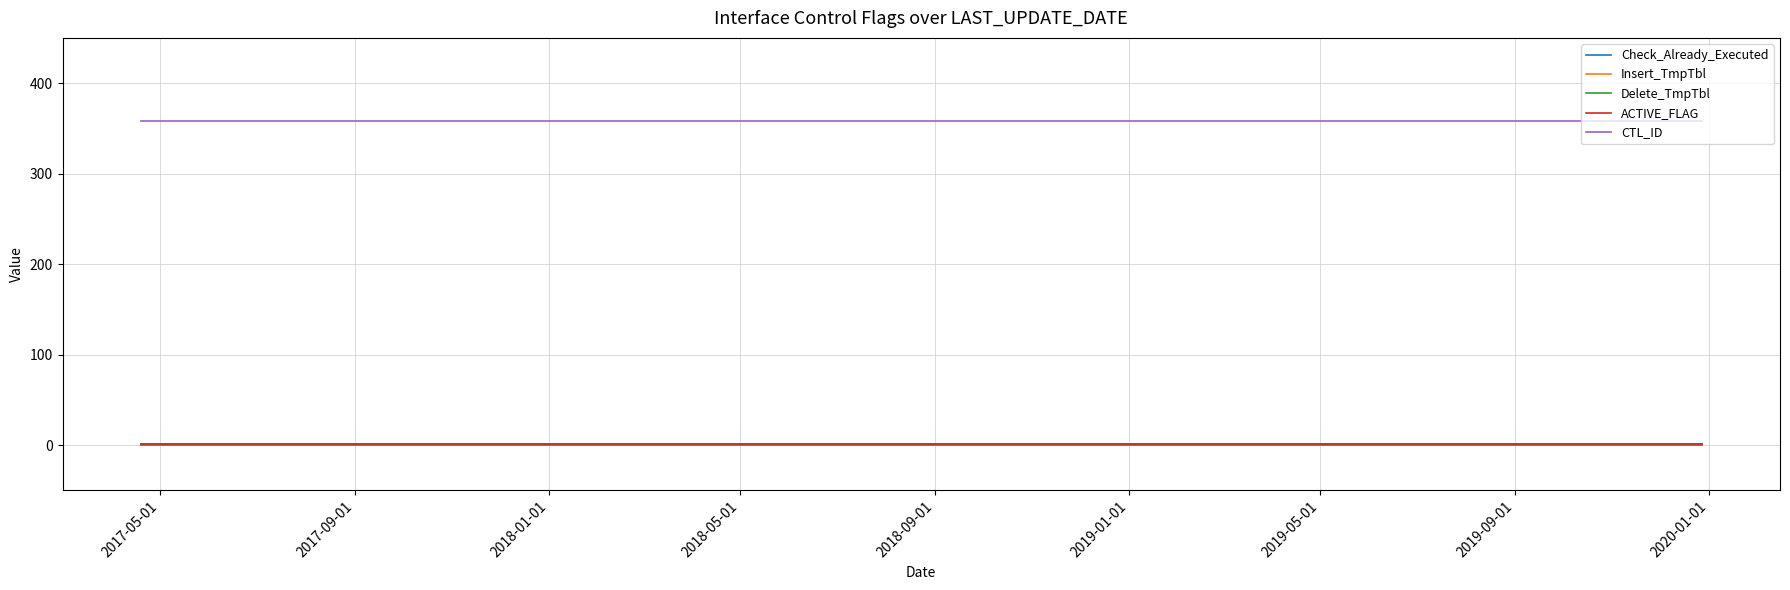

Does the chart display data point markers on the line(s)?

No